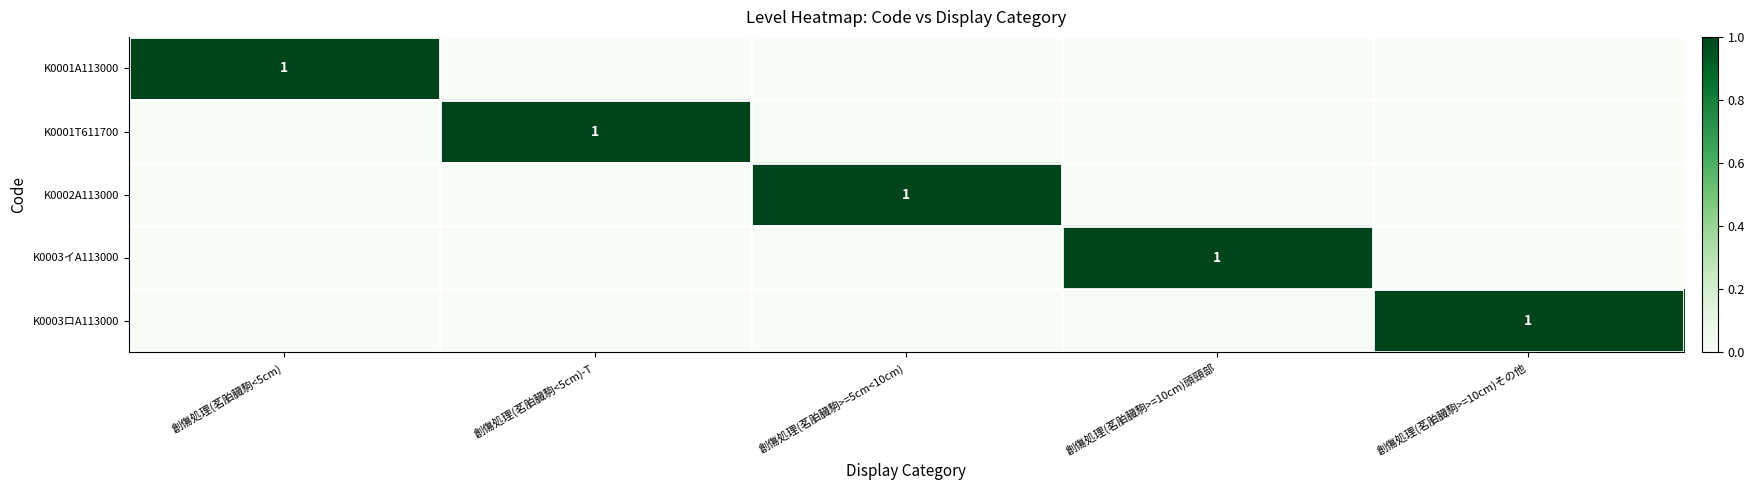

Between 創傷処理(茗胉臓駒<5cm)-T and 創傷処理(茗胉臓駒>=10cm)その他, which series saw the biggest shift?

K0001T611700